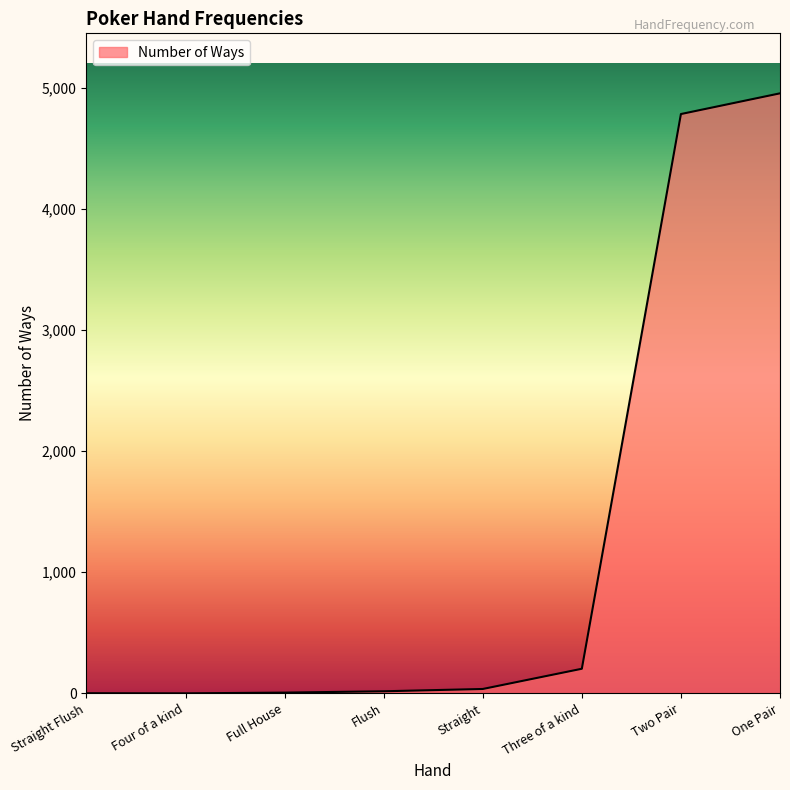

What is the greatest value displayed?

4954